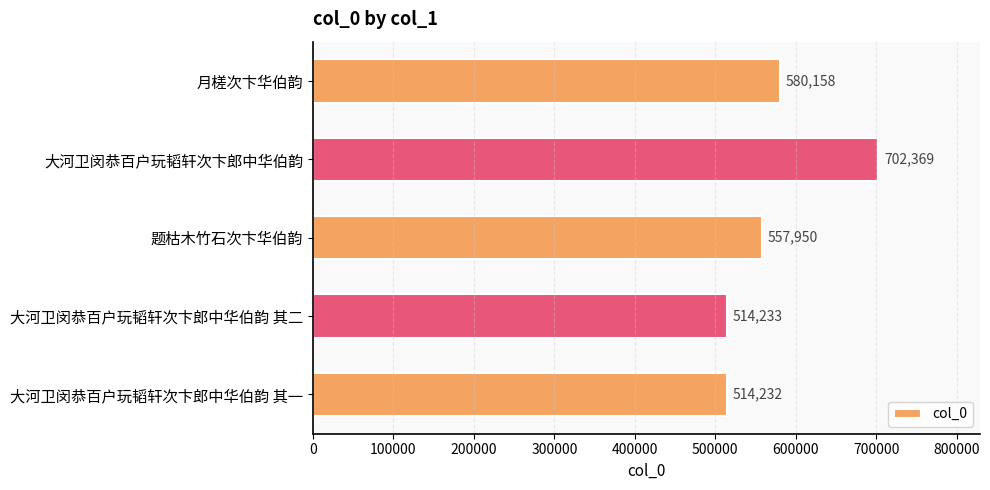

True or false: the data shows 557950 at 题枯木竹石次卞华伯韵.

True